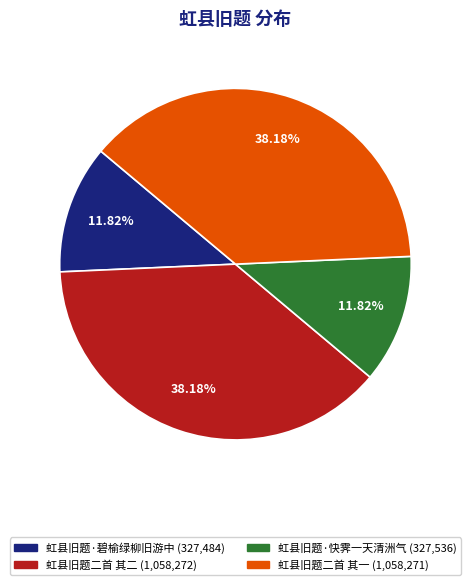

What portion of the pie excludes 虹县旧题·快霁一天清洲气?

88.2%